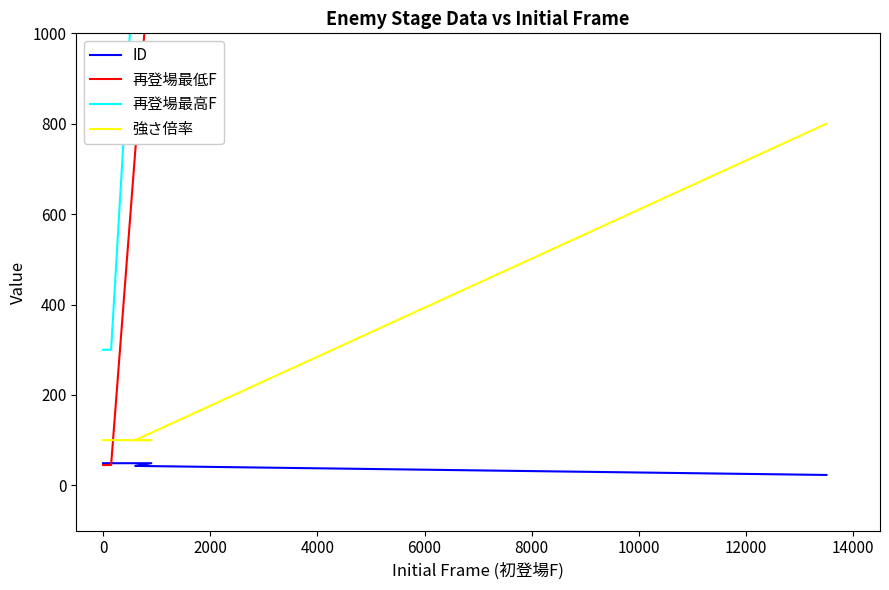

What are all the series names shown in the legend?

ID, 再登場最低F, 再登場最高F, 強さ倍率